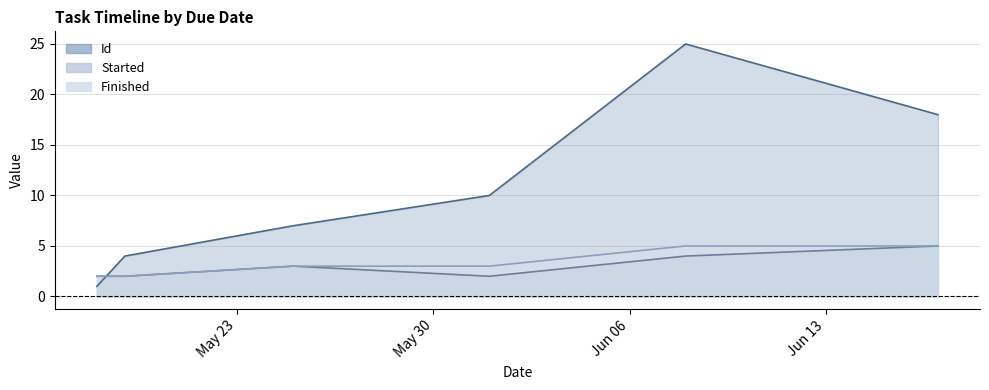

Is the value of Id at 2016-06-01 greater than the value of Finished at 2016-05-18?

Yes